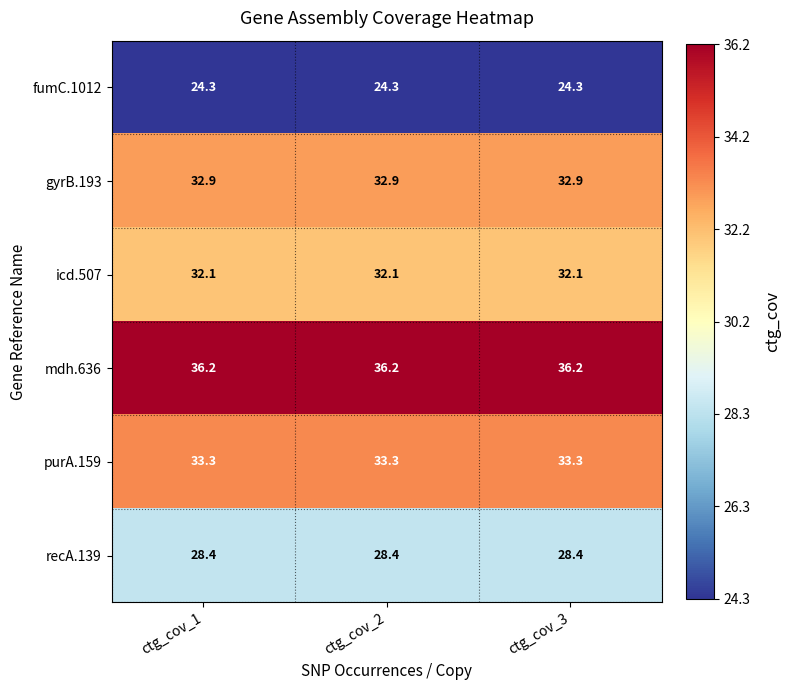

What is the approximate value of recA.139 at ctg_cov_3?

28.4